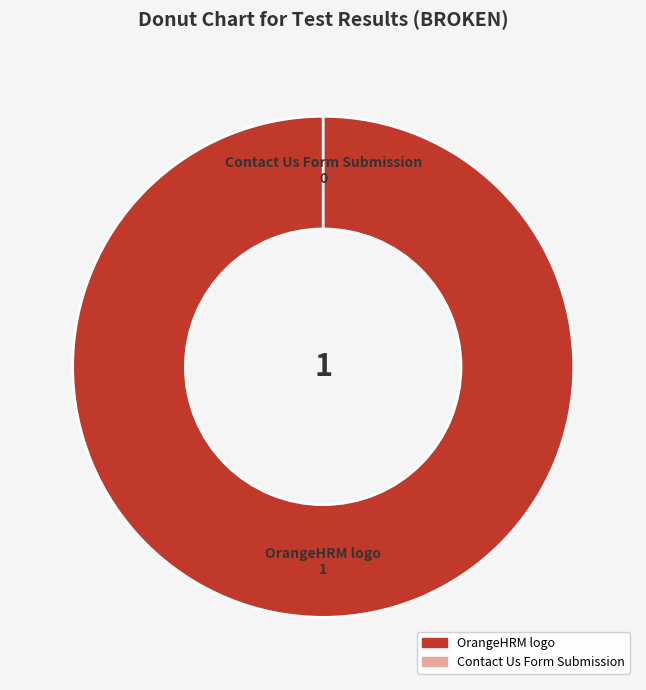

Is there a majority slice in this chart?

Yes